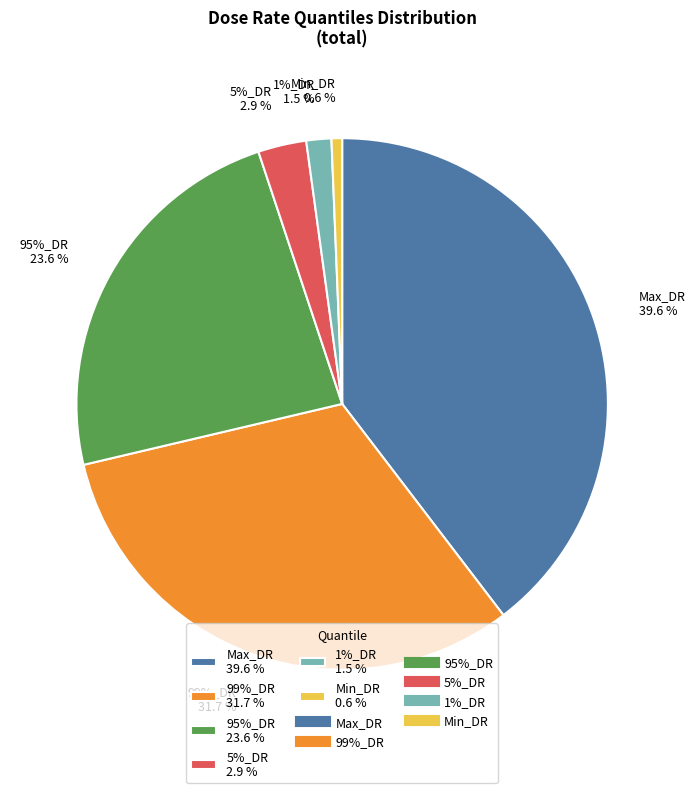

Is it true that Max_DR is 45% of the pie?

False